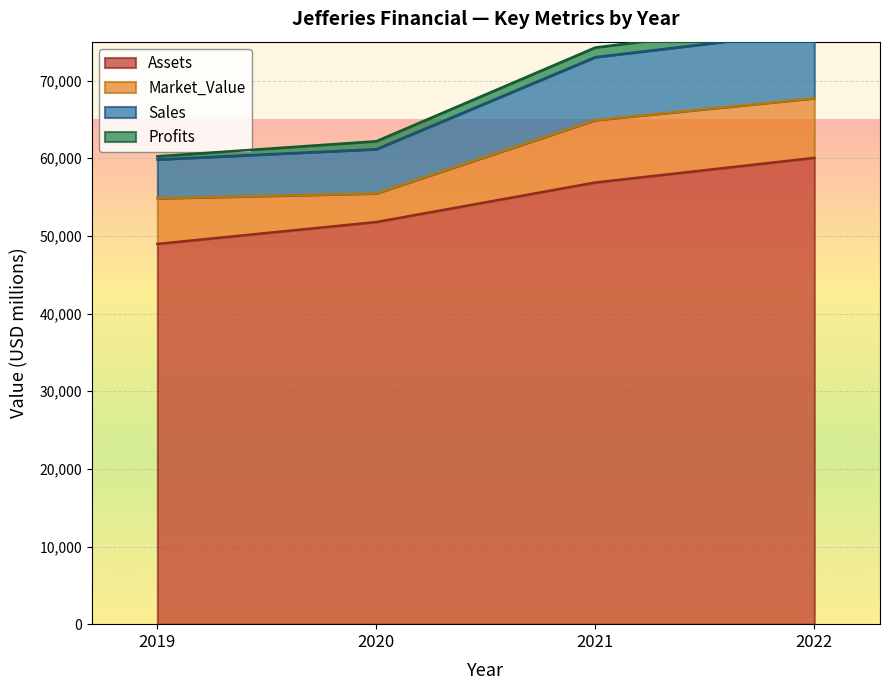

True or false: Sales has more than 2 points higher than both neighbors.

False